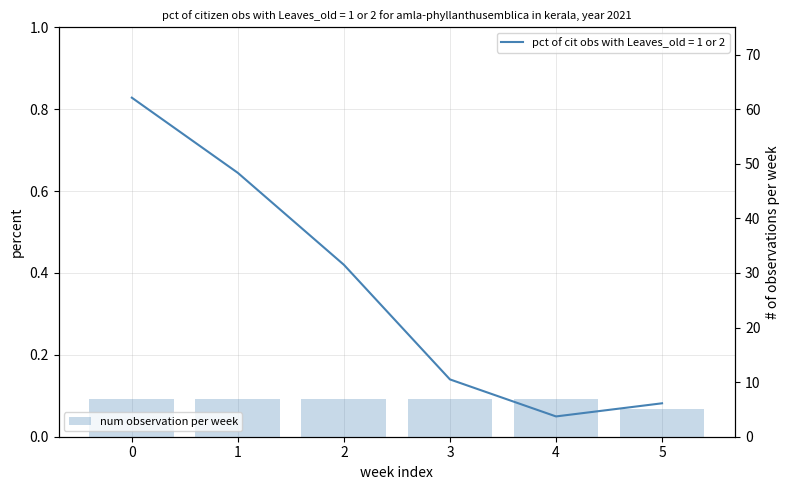

At which category does the chart reach its minimum across all series?

5